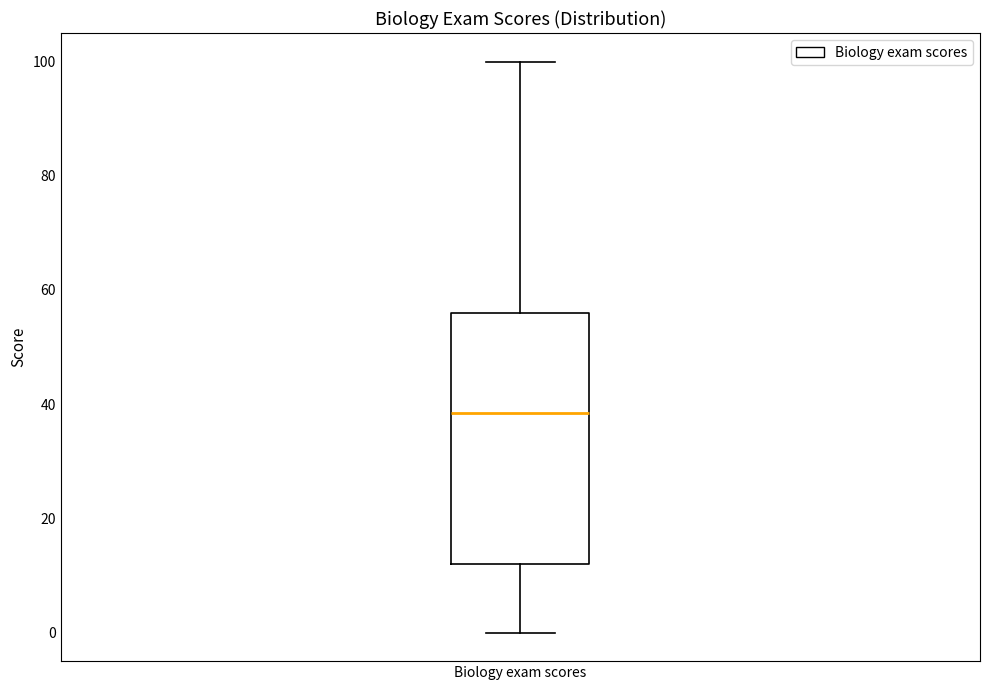

Where is the upper edge of the box for Biology exam scores on the y-axis? The values are not printed on the chart, so give them approximately, as read against the axis.

56